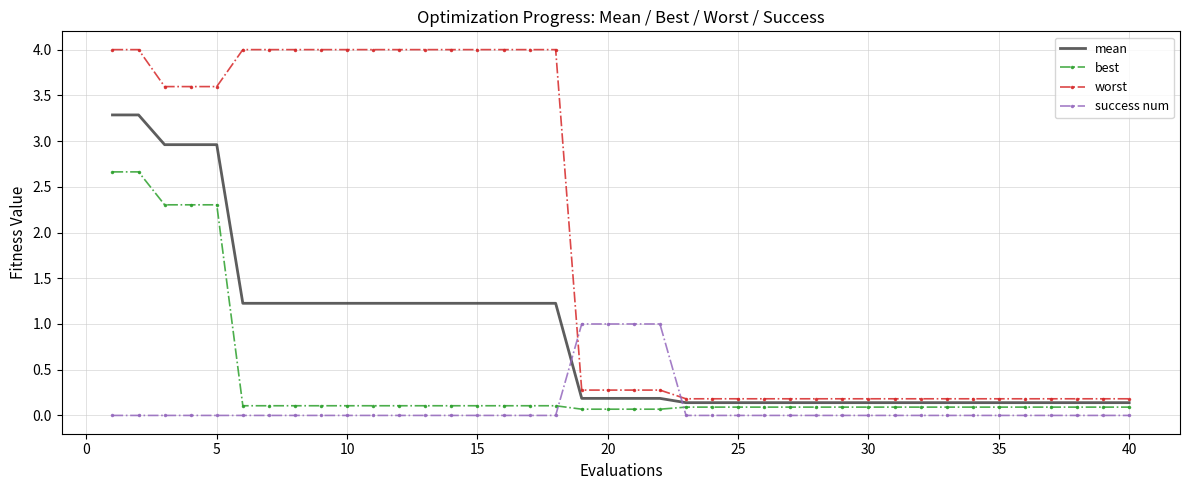

Which series has the widest spread of values?

worst